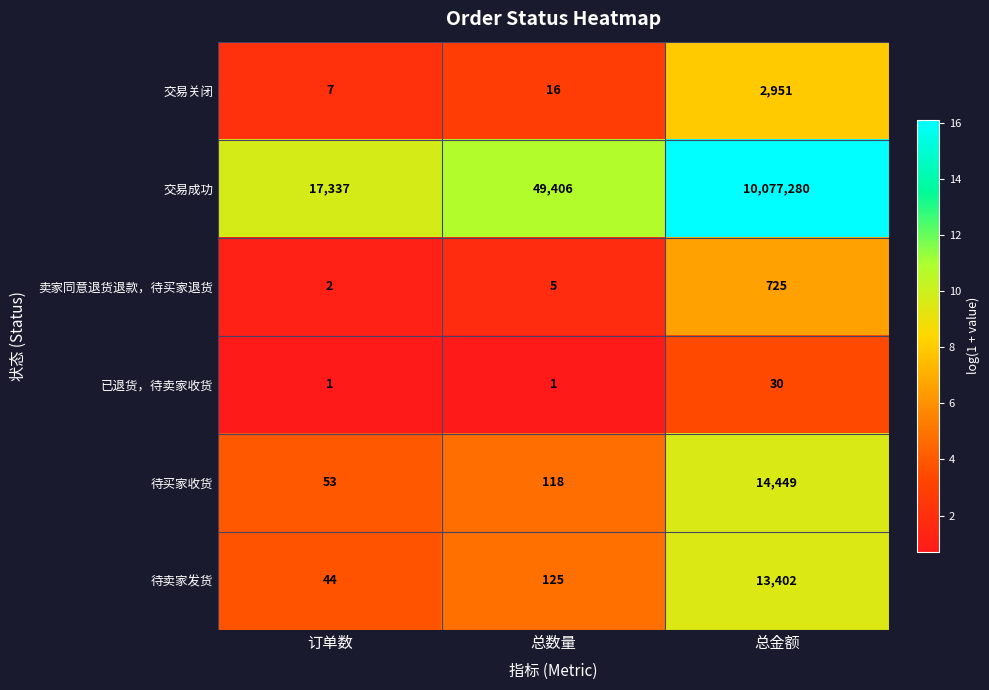

What is the total value across all series at 订单数?

17444